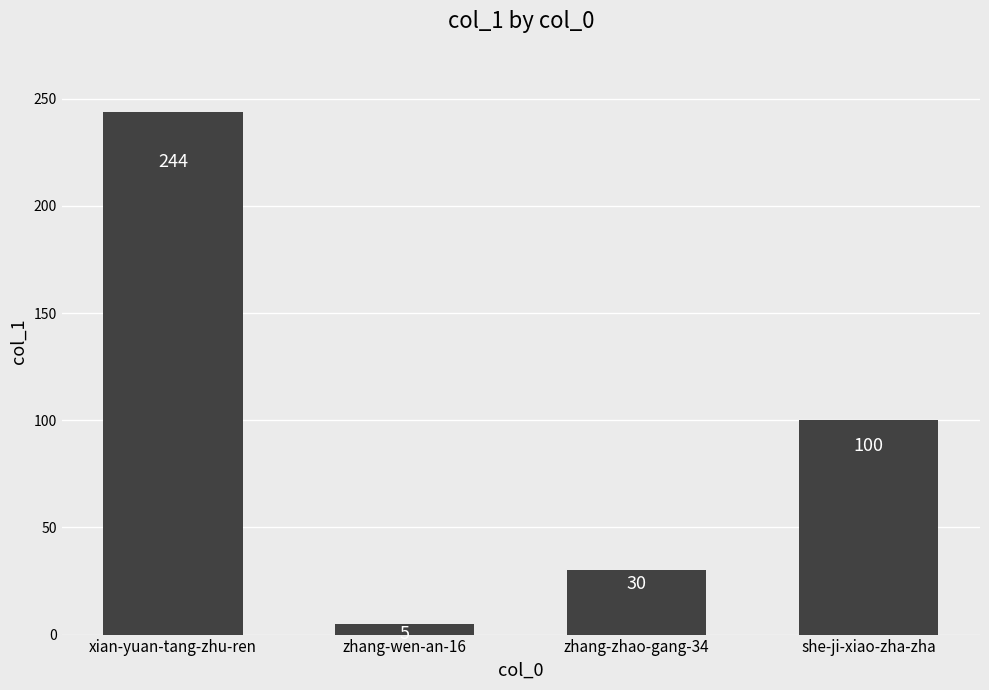

Between xian-yuan-tang-zhu-ren and zhang-zhao-gang-34, which is larger?

xian-yuan-tang-zhu-ren